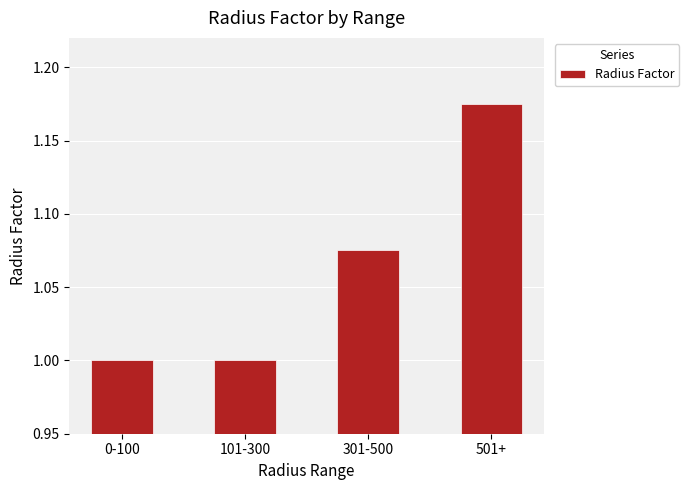

Which category has the highest value across all series?

501+